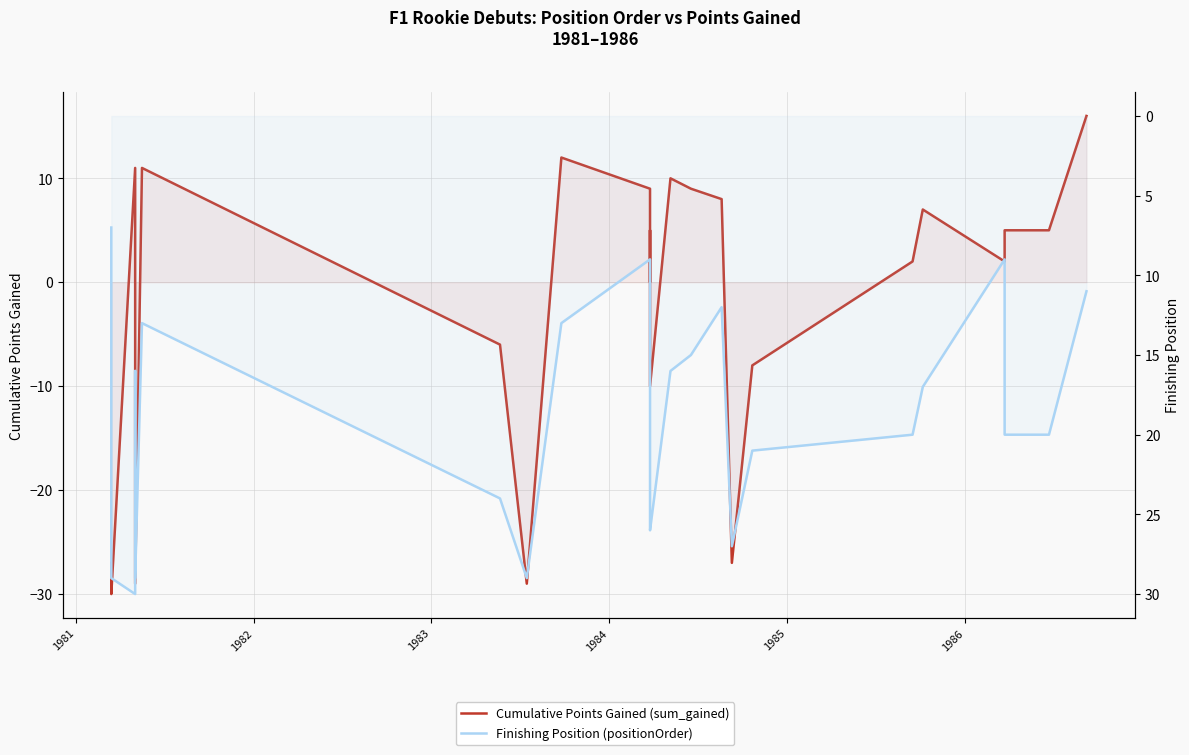

Reading right to left, transcribe all the data shown in this chart.

Cumulative Points Gained (sum_gained): 16	5	5	2	7	2	-8	-27	8	9	10	-10	-3	5	0	9	12	-29	-29	-6	11	-29	1	11	-30	-29	-28	-27
Finishing Position (positionOrder): 11	20	20	9	17	20	21	27	12	15	16	26	25	20	19	9	13	29	29	24	13	29	16	30	29	28	27	7